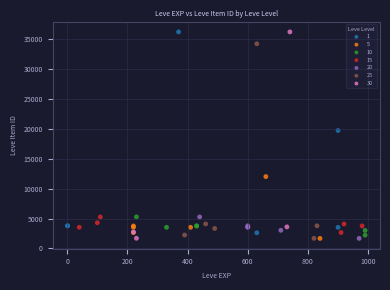

What are all the series names shown in the legend?

1, 5, 10, 15, 20, 25, 30